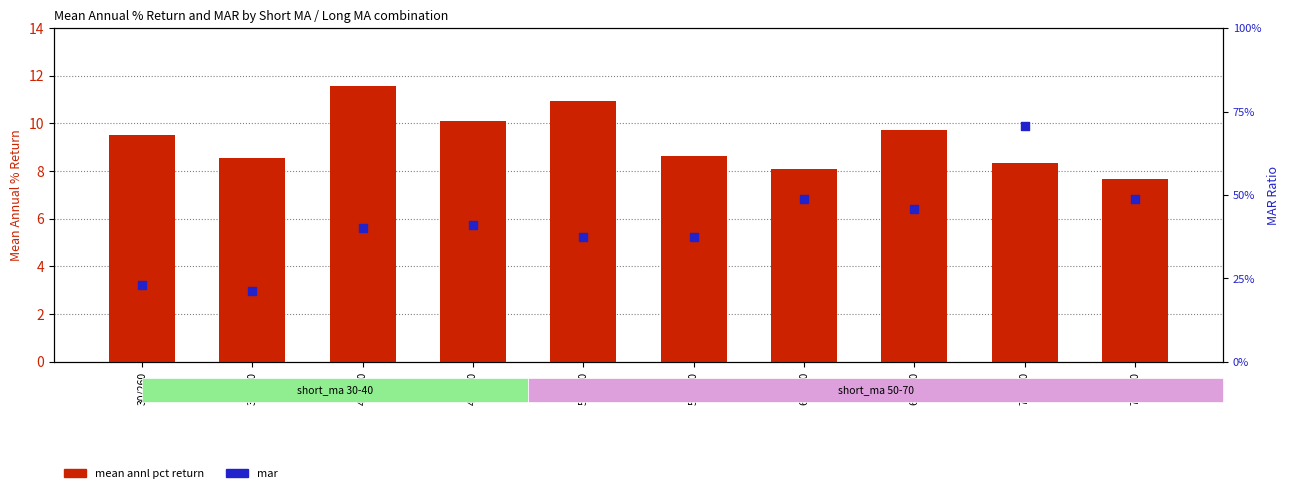

What is the total value across all series at 30/260?

9.7